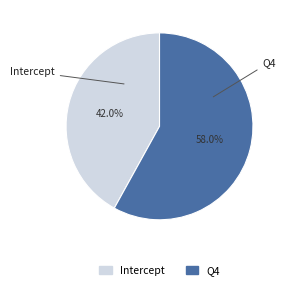

Which slice is the largest?

Q4